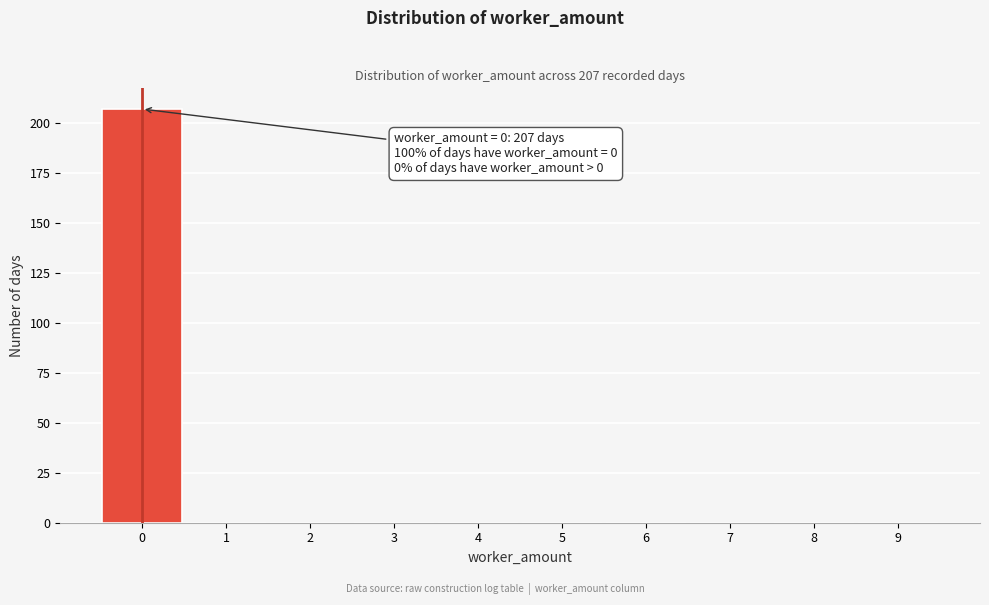

Over which range of the x-axis is the bar tallest?

-0.5 to 0.5